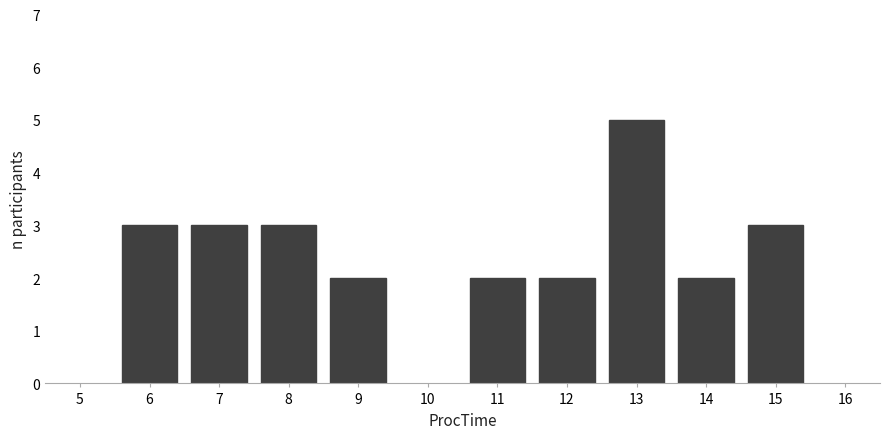

Reading right to left, extract all data points from this chart.

3	2	5	2	2	2	3	3	3